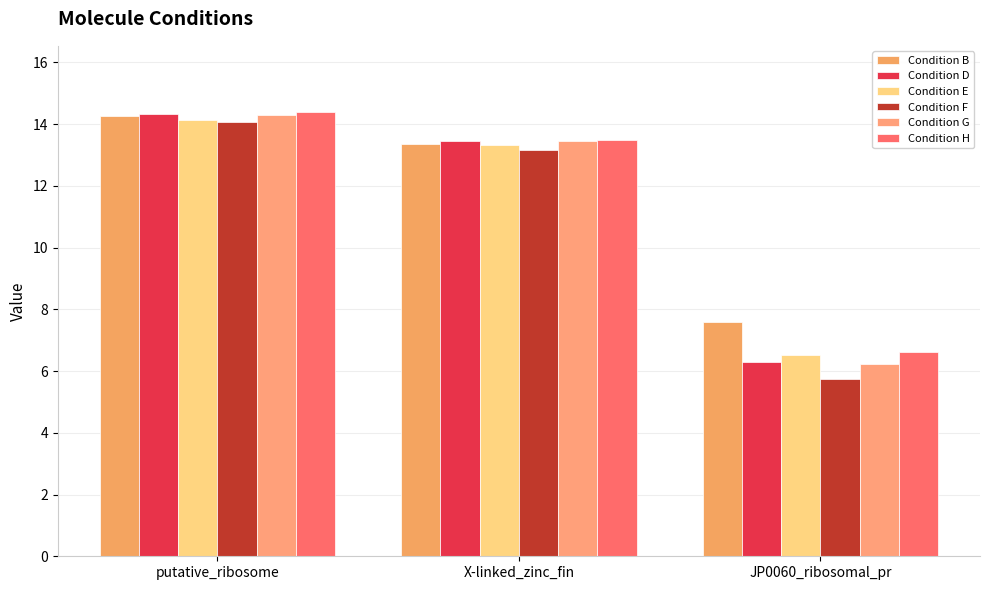

Where does the Condition B series first go above 13?

putative_ribosome